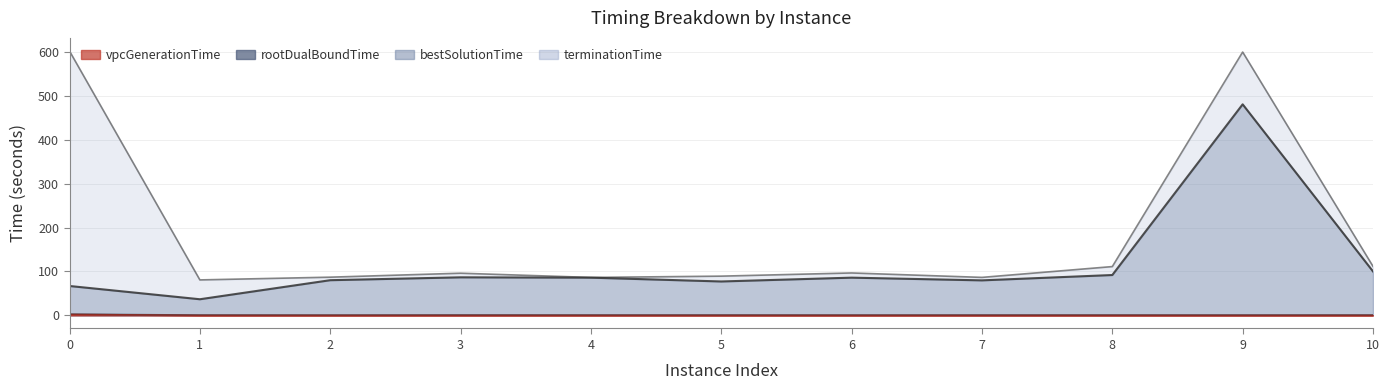

True or false: vpcGenerationTime and bestSolutionTime cross at least once.

False